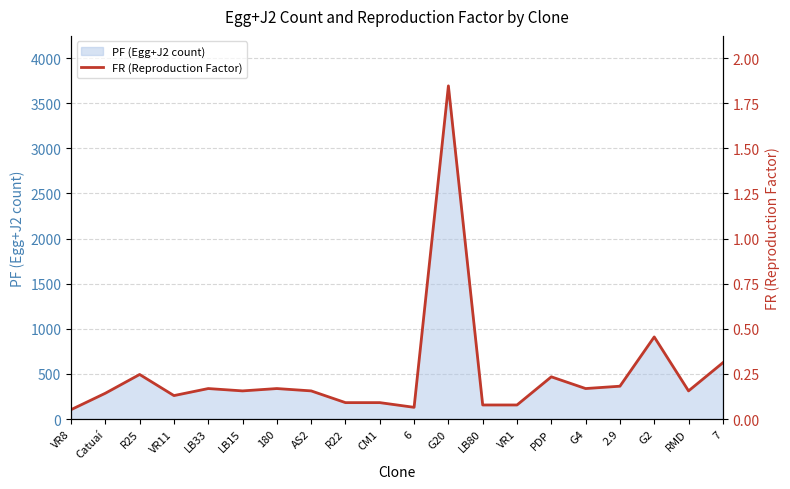

Between 2.9 and G2, which is larger?

G2